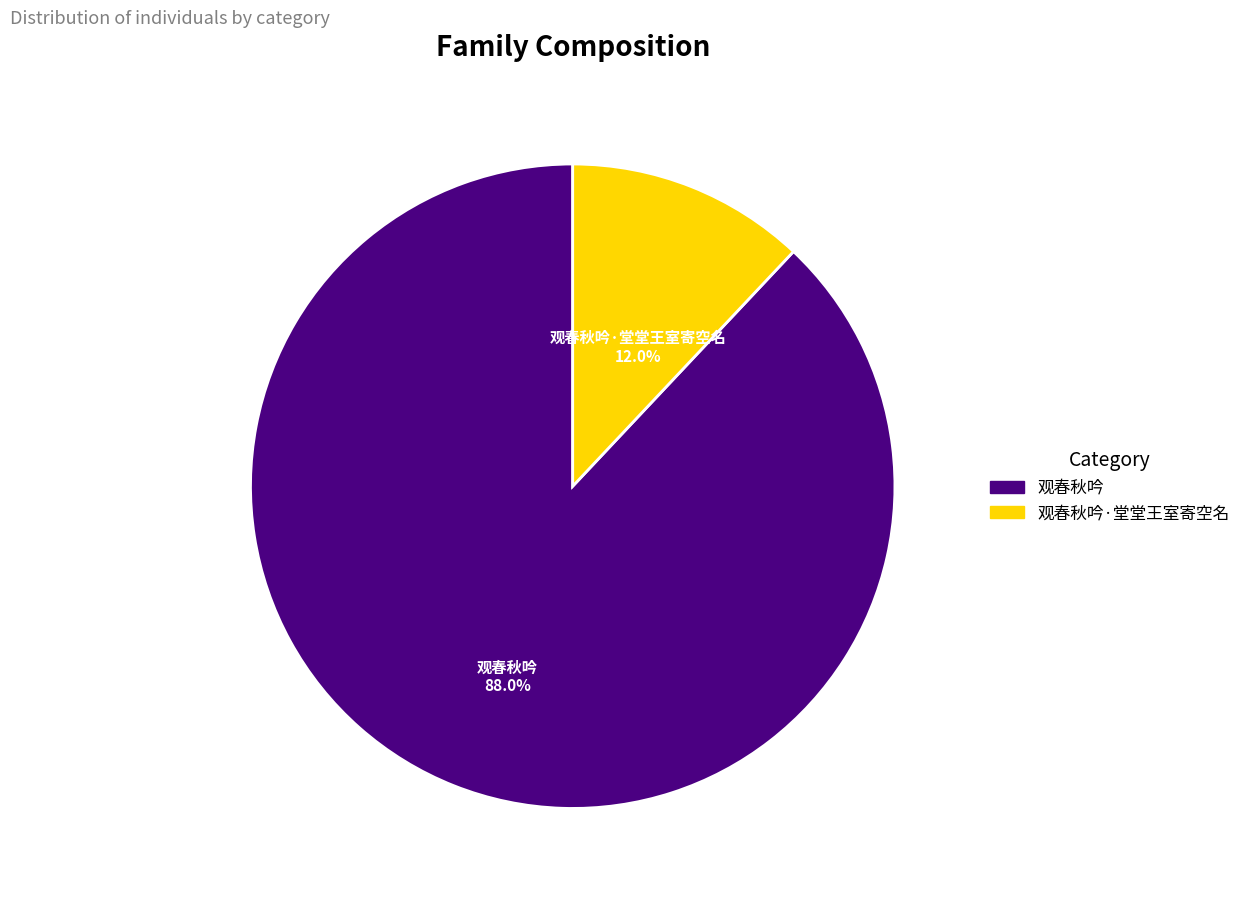

Which category has the biggest portion of the pie?

观春秋吟